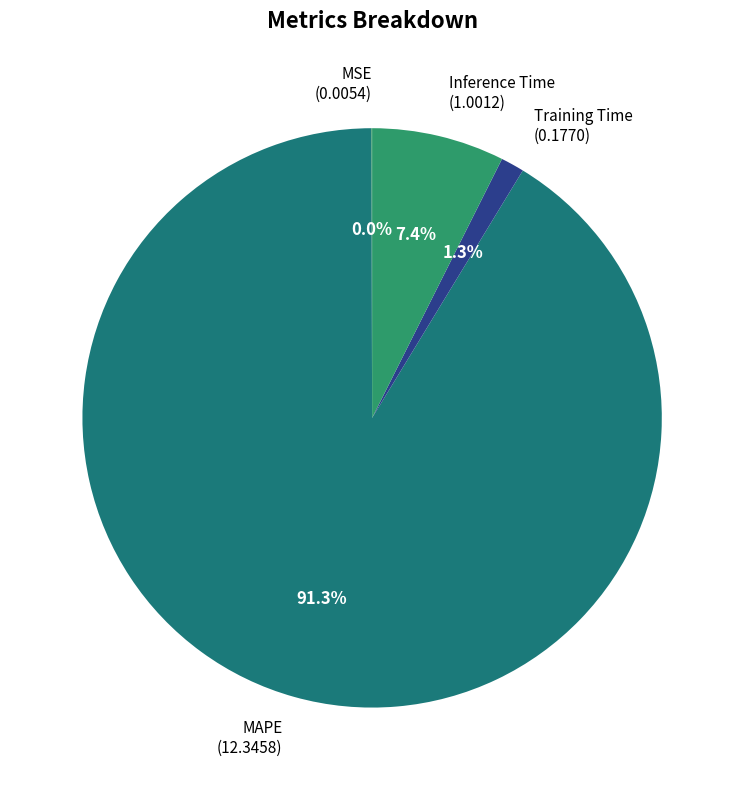

Which has a higher value, Training Time (0.1770) or MAPE (12.3458)?

MAPE (12.3458)